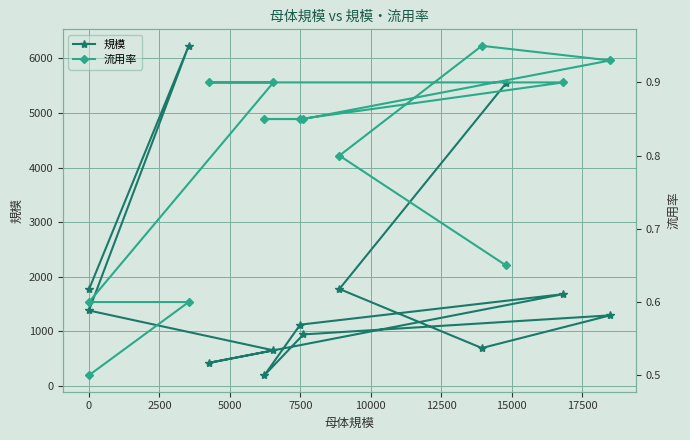

What is the value of the 流用率 point at the 3rd from the left?

0.6